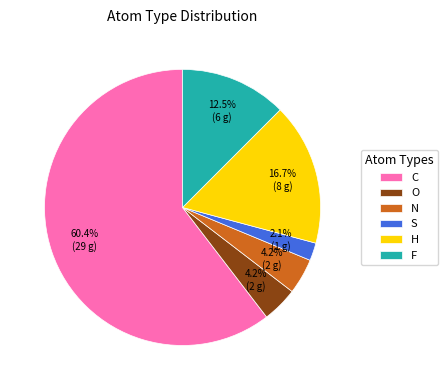

Count the number of slices in the pie.

6